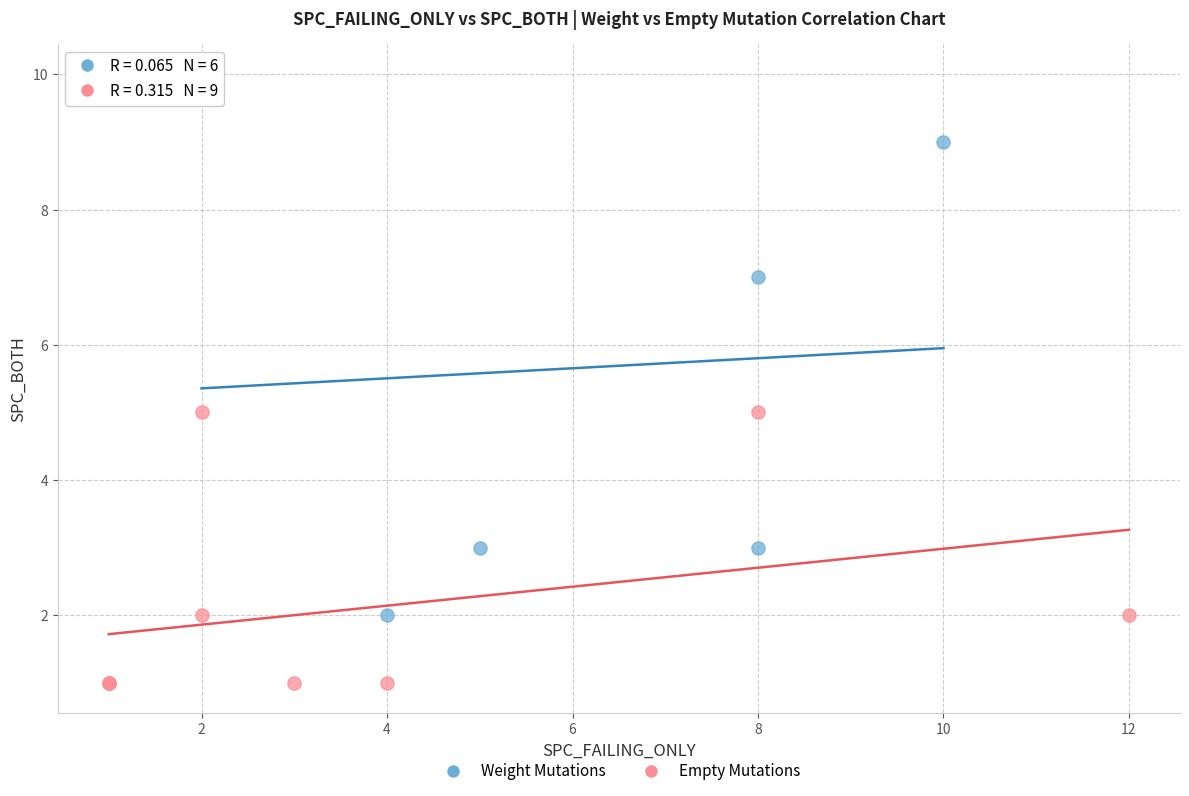

Which series has the widest spread of Y values?

Weight Mutations